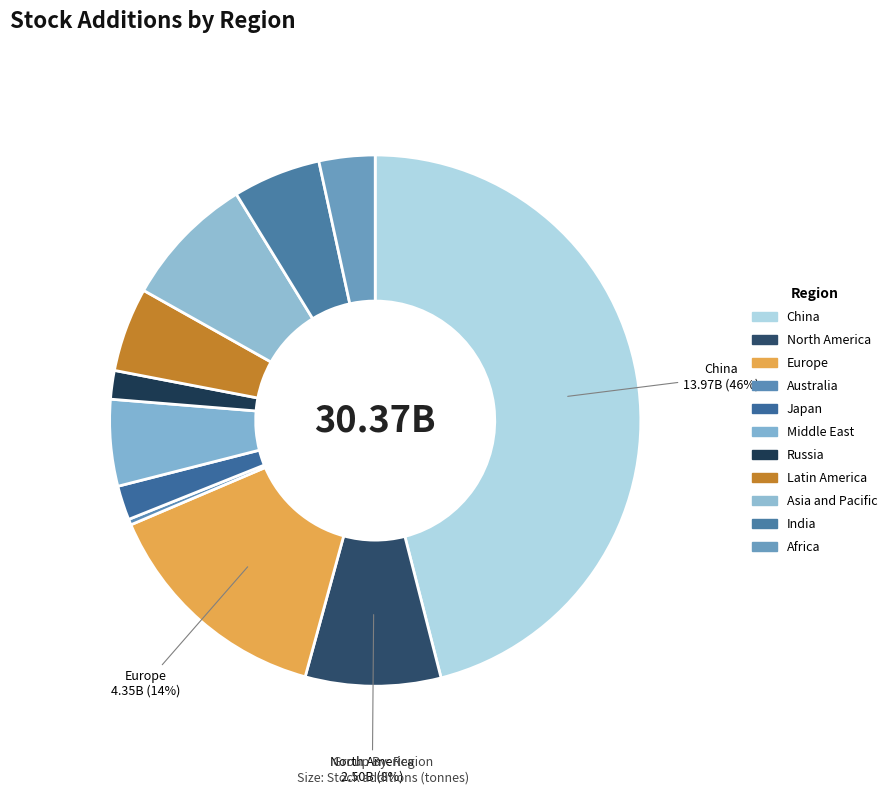

Rank the categories by value from lowest to highest.

Australia, Russia, Japan, Africa, Latin America, Middle East, India, Asia and Pacific, North America, Europe, China